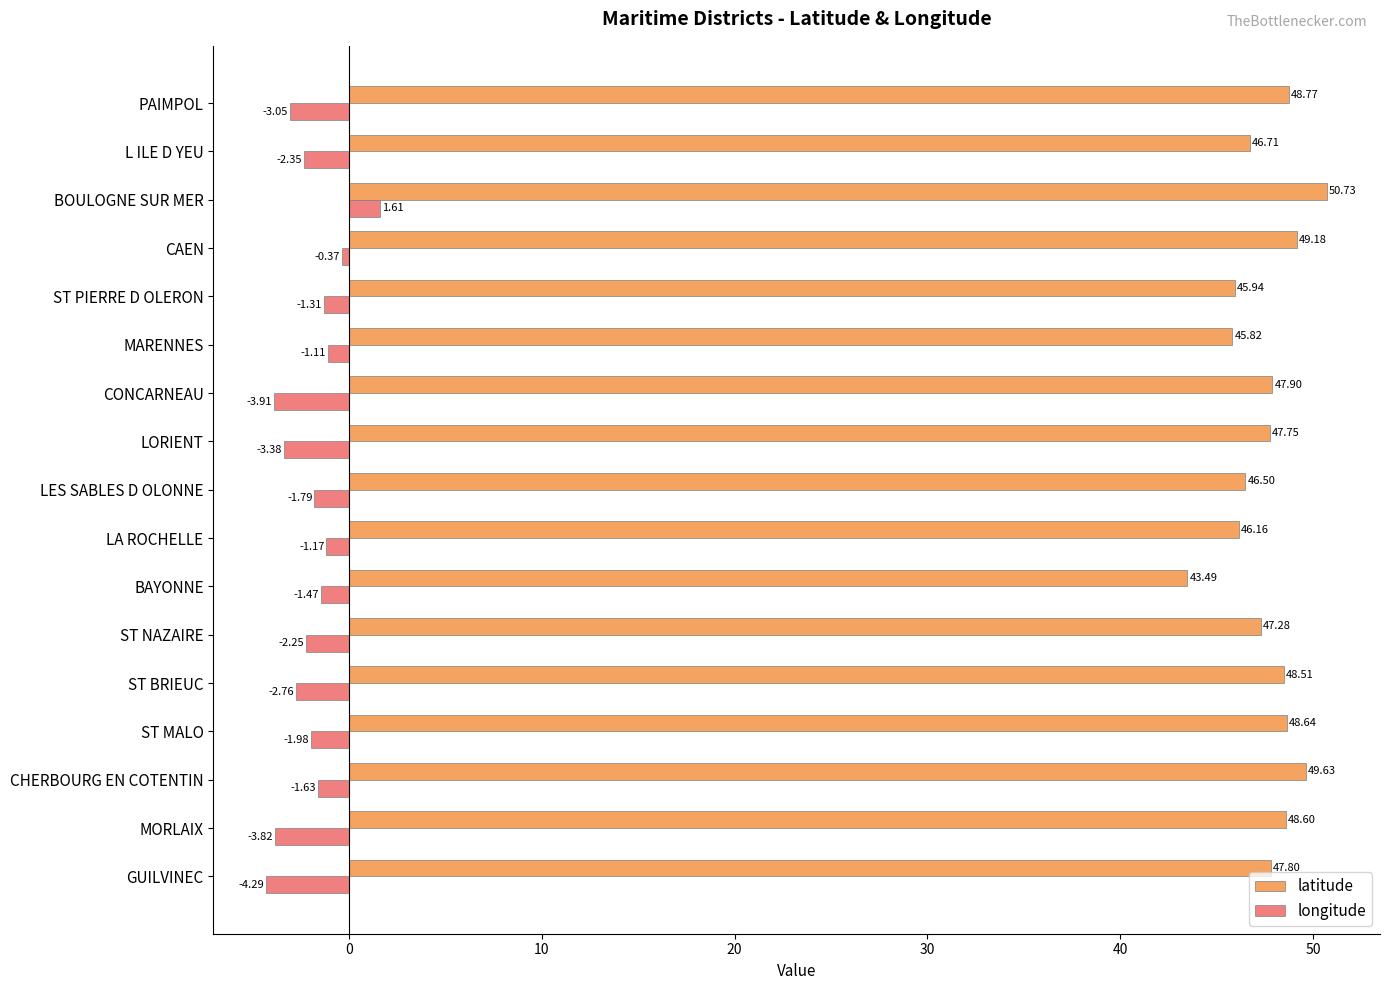

At which category does the chart reach its peak across all series?

BOULOGNE SUR MER